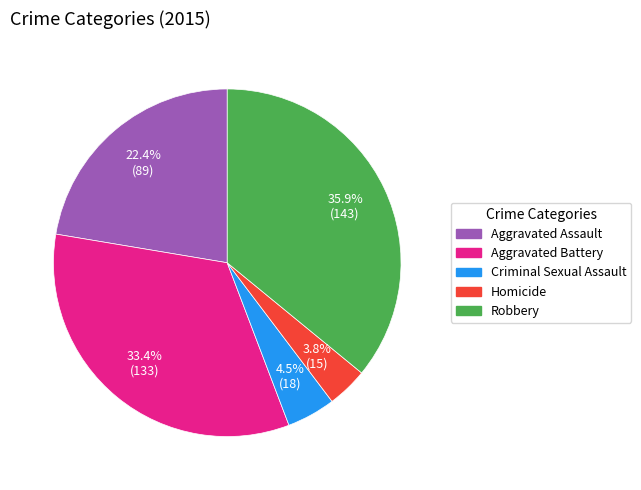

Is there a majority slice in this chart?

No